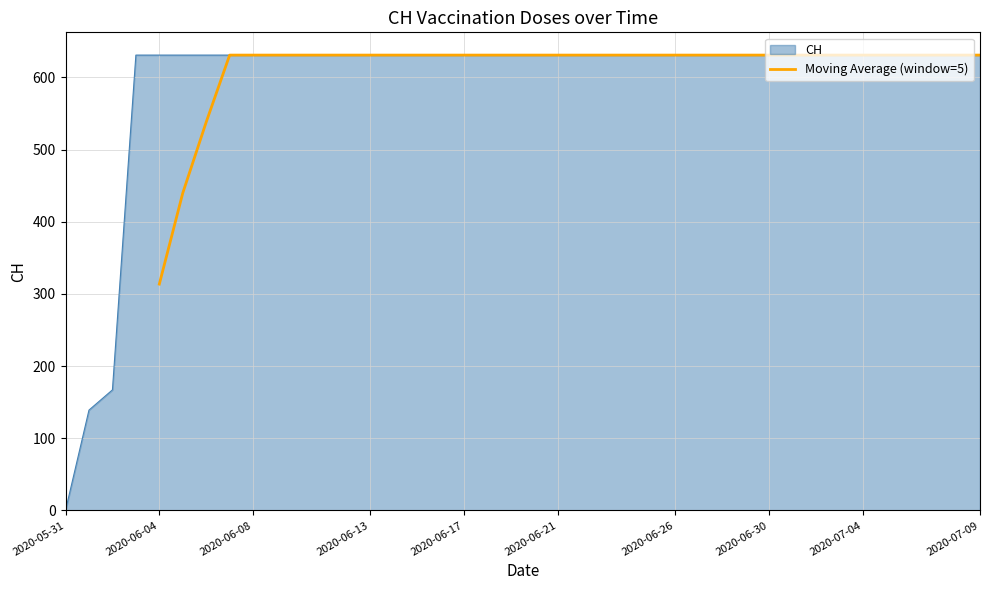

What is the value of the 26th point from the left?

631.0